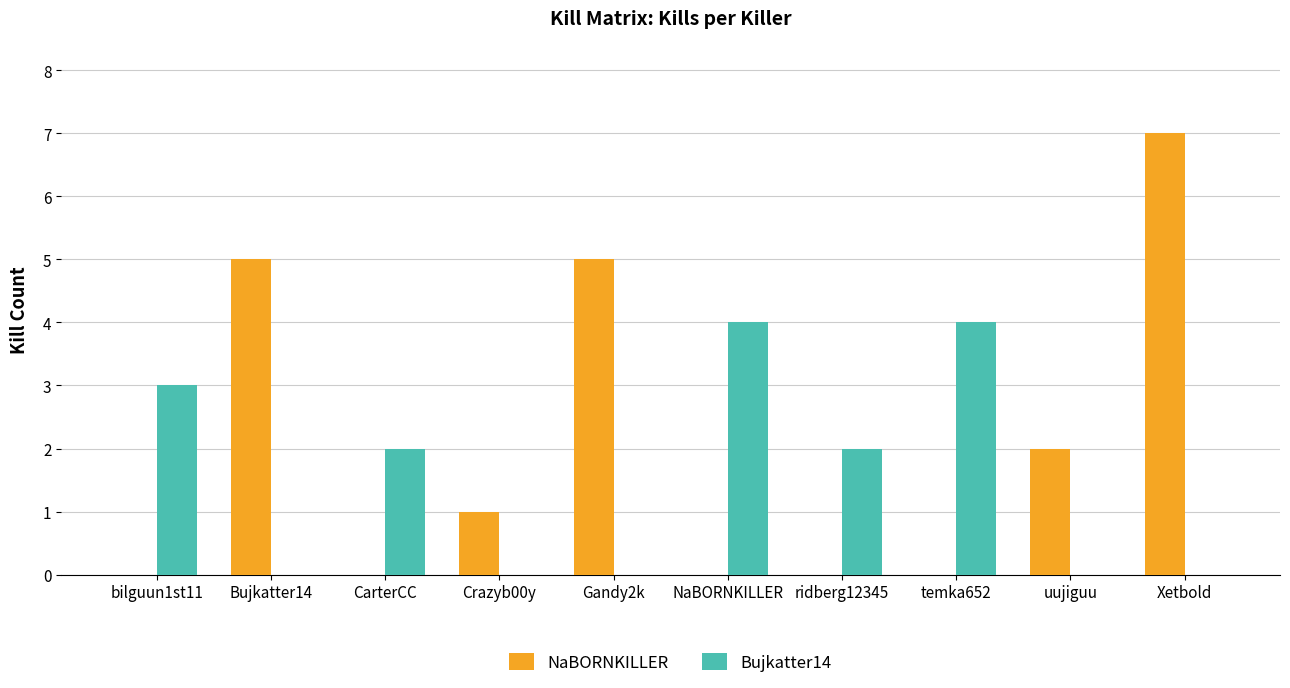

Count the number of data series in this chart.

2